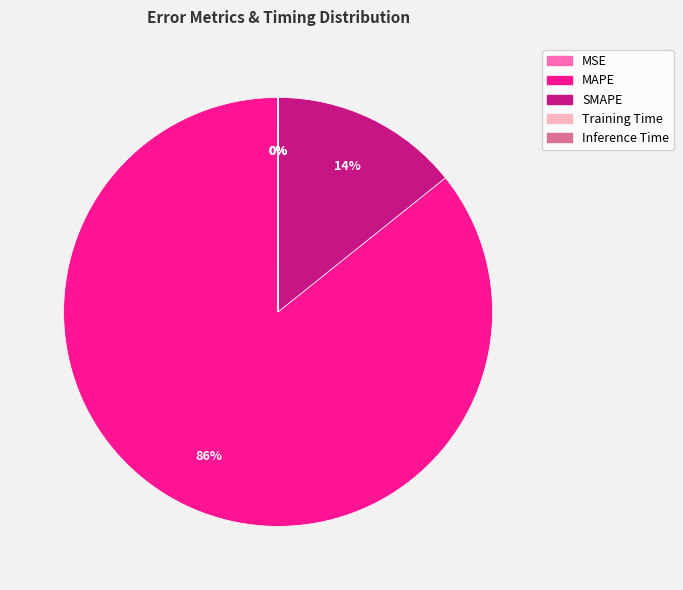

Does MAPE represent more than half of the total?

Yes